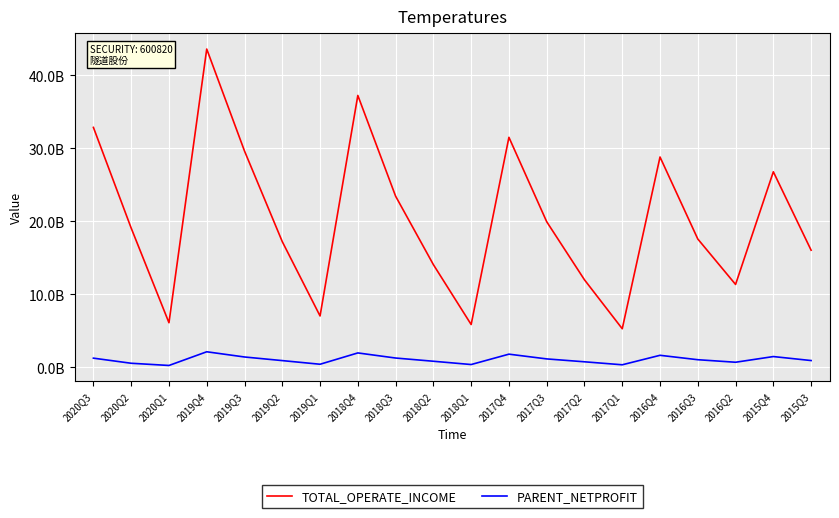

Does the chart display data point markers on the line(s)?

No